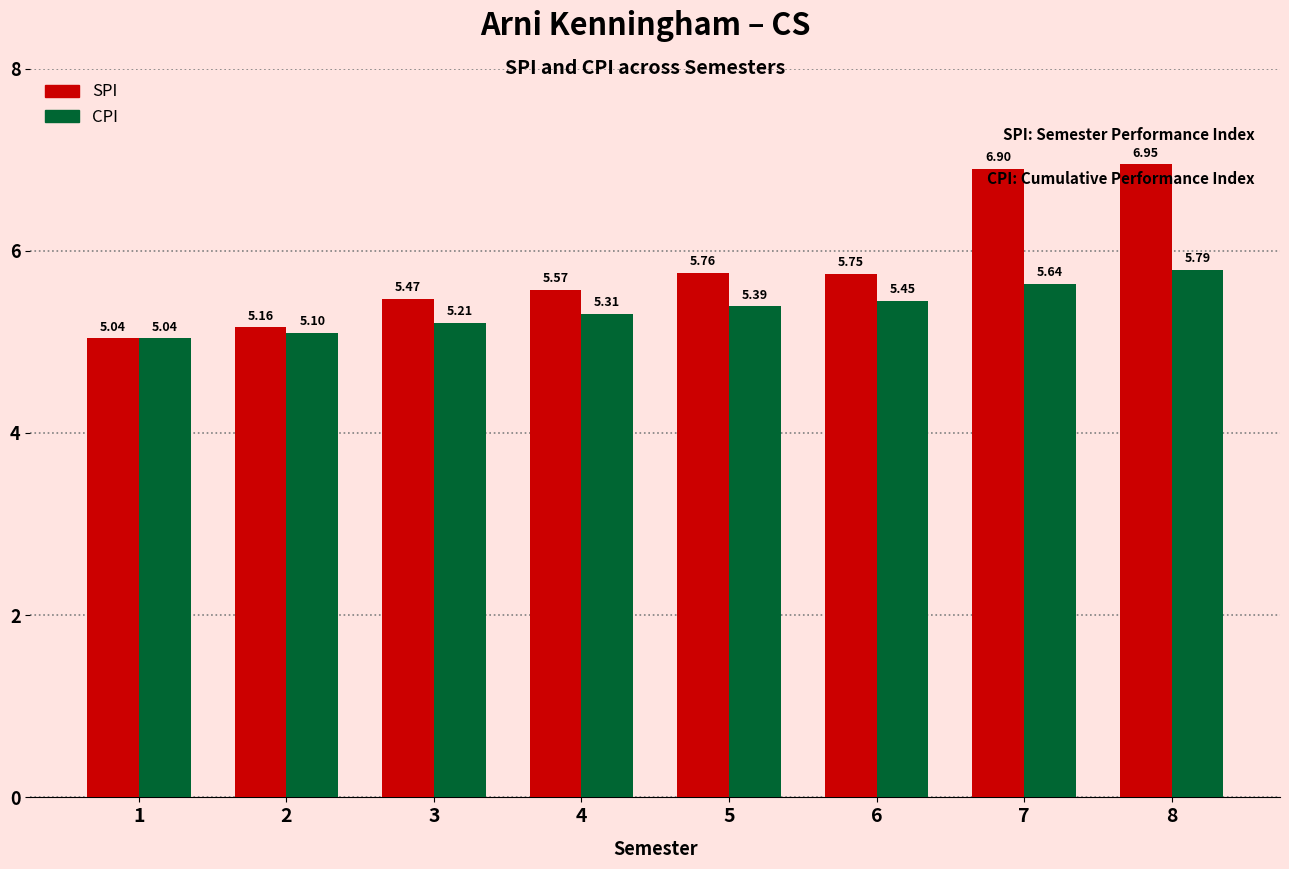

Which series has the largest range (max minus min)?

SPI